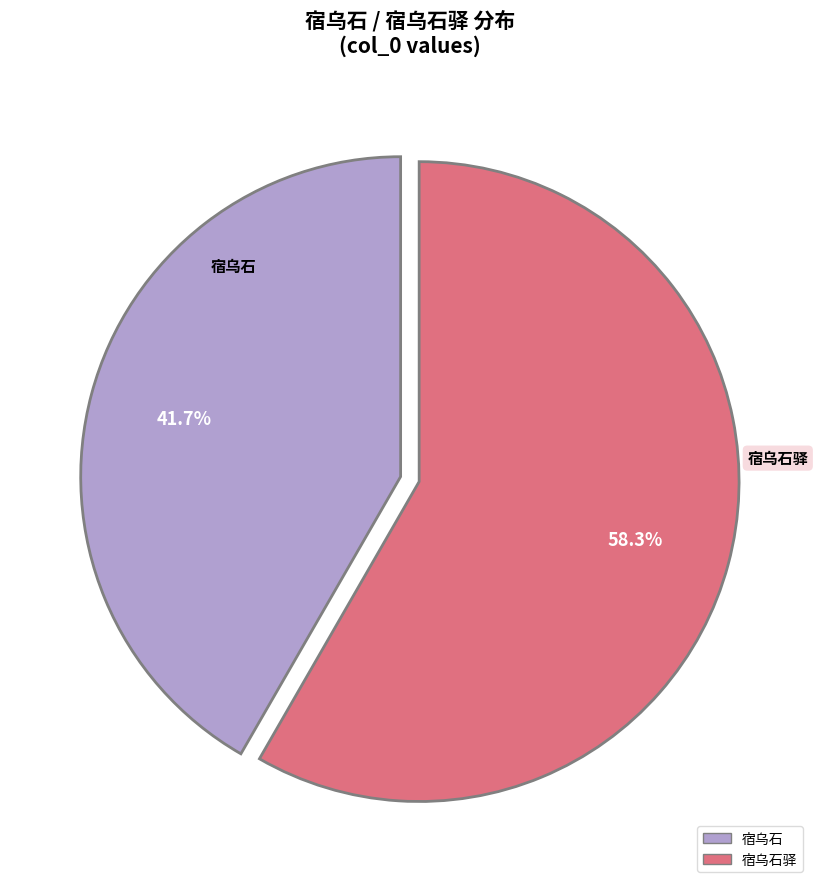

Is there any slice that represents more than half of the pie?

Yes